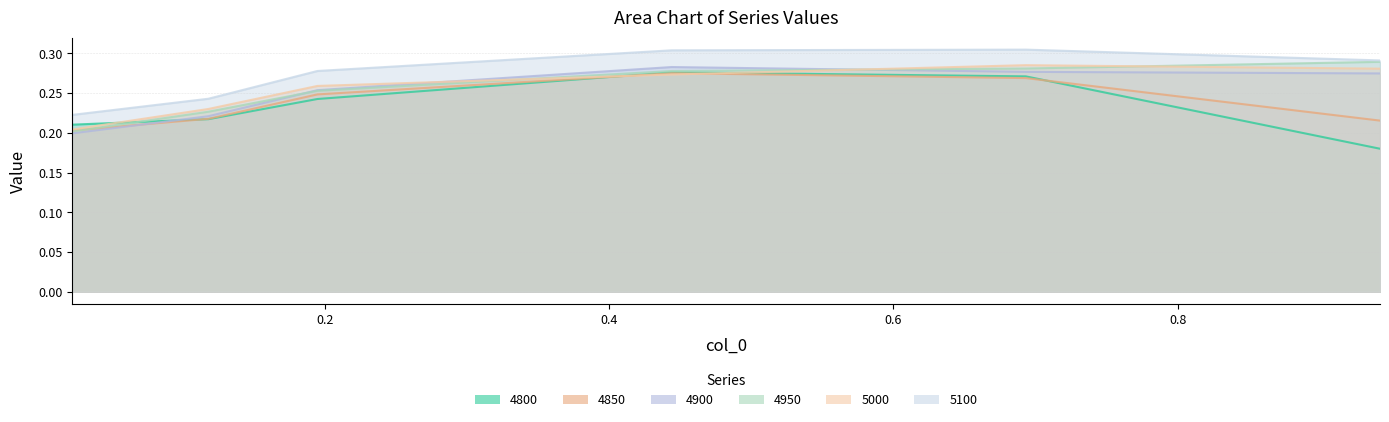

Which series has the largest total across all categories?

5100